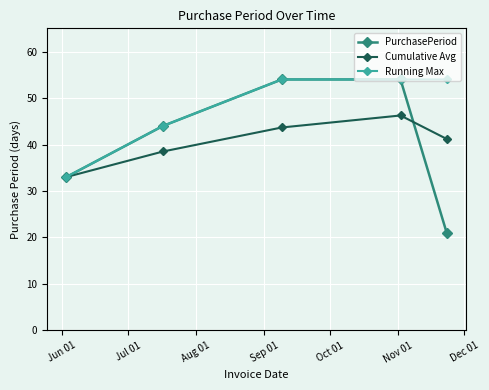

What is the minimum value shown in the chart?

21.0